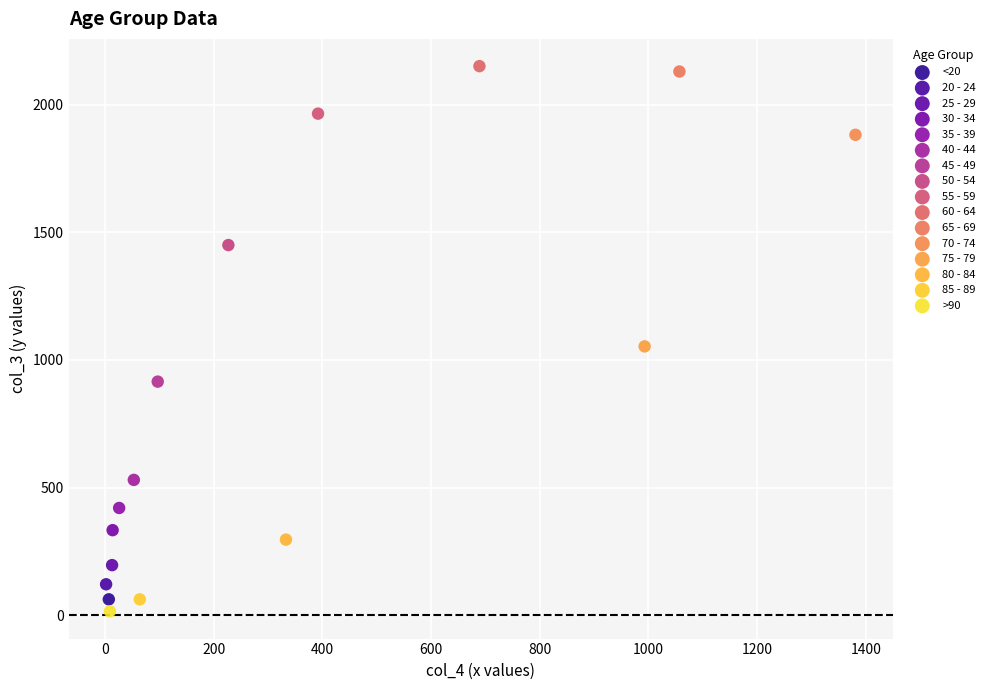

What are all the series names shown in the legend?

<20, 20 - 24, 25 - 29, 30 - 34, 35 - 39, 40 - 44, 45 - 49, 50 - 54, 55 - 59, 60 - 64, 65 - 69, 70 - 74, 75 - 79, 80 - 84, 85 - 89, >90